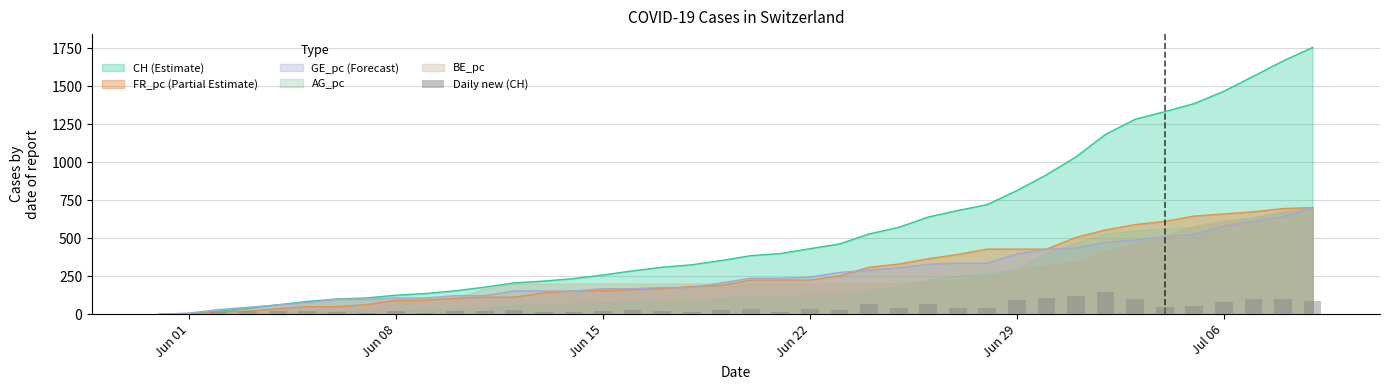

How many values are above zero?

39